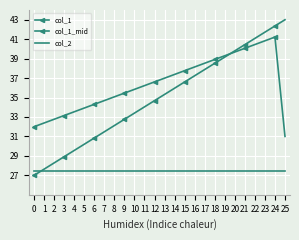

Reading left to right, extract all data points from this chart.

col_1: 27.0	27.6	28.3	28.9	29.6	30.2	30.8	31.5	32.1	32.8	33.4	34.0	34.7	35.3	36.0	36.6	37.2	37.9	38.5	39.2	39.8	40.4	41.1	41.7	42.4	43.0
col_1_mid: 32.0	32.4	32.8	33.2	33.5	33.9	34.3	34.7	35.1	35.5	35.8	36.2	36.6	37.0	37.4	37.8	38.1	38.5	38.9	39.3	39.7	40.1	40.4	40.8	41.2	31.0
col_2: 27.4	27.4	27.4	27.4	27.4	27.4	27.4	27.4	27.4	27.4	27.4	27.4	27.4	27.4	27.4	27.4	27.4	27.4	27.4	27.4	27.4	27.4	27.4	27.4	27.4	27.4